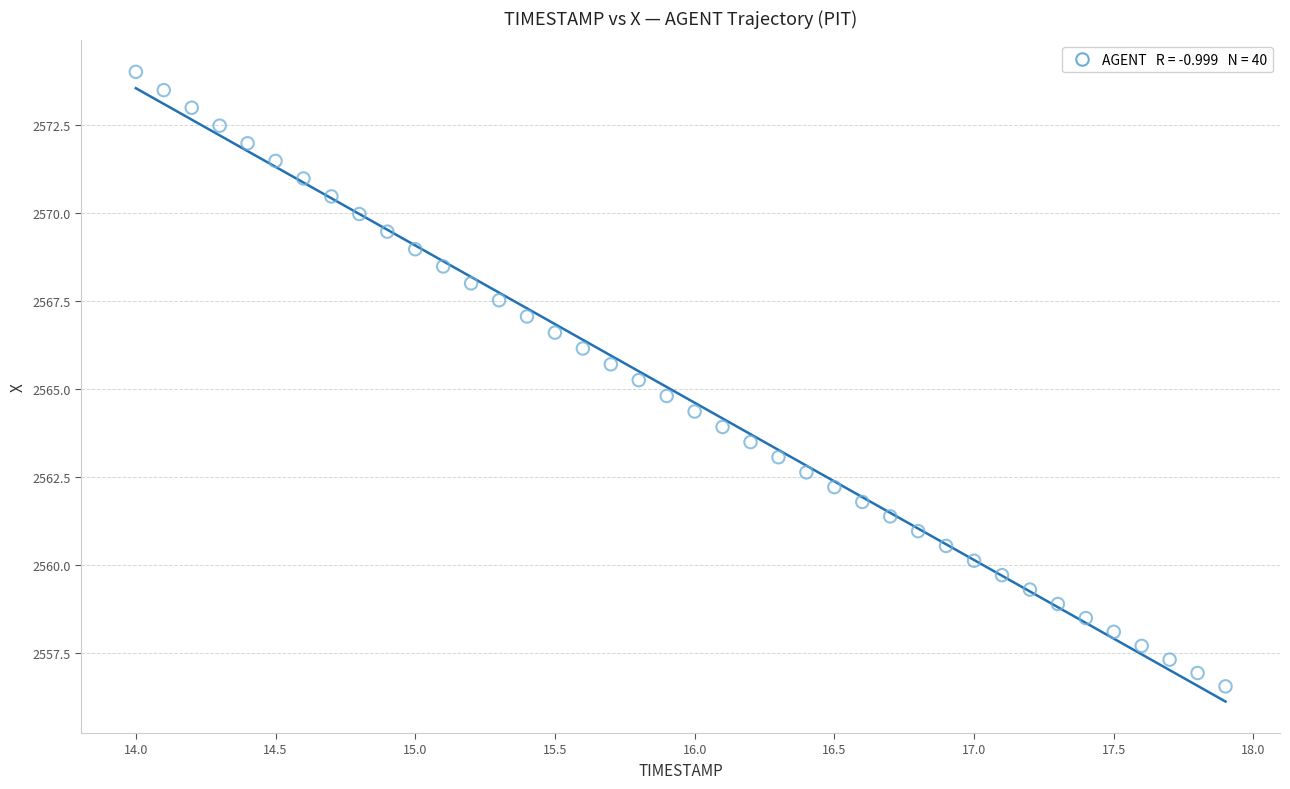

What is the range of X values (max minus min)?

3.9